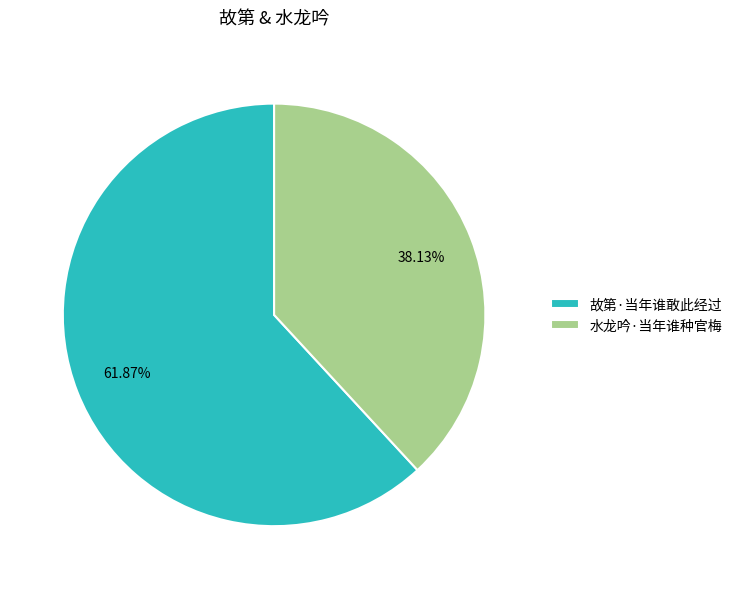

What portion of the pie excludes 水龙吟·当年谁种官梅?

61.9%